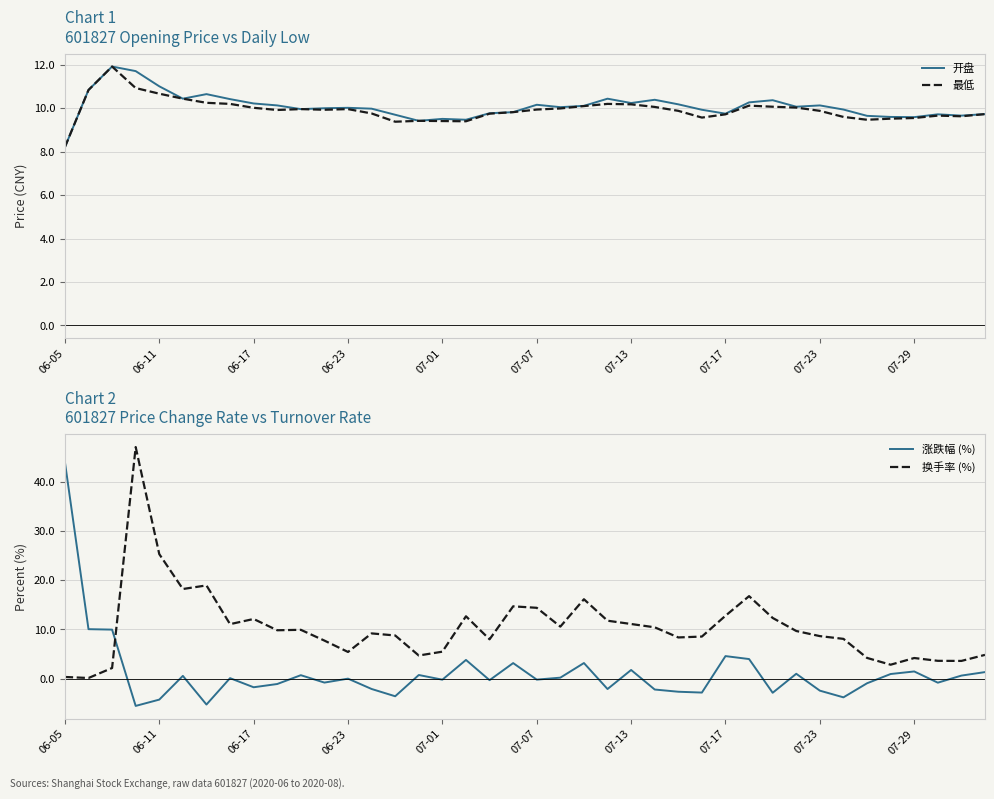

What are all the series names shown in the legend?

开盘, 最低, 涨跌幅 (%), 换手率 (%)